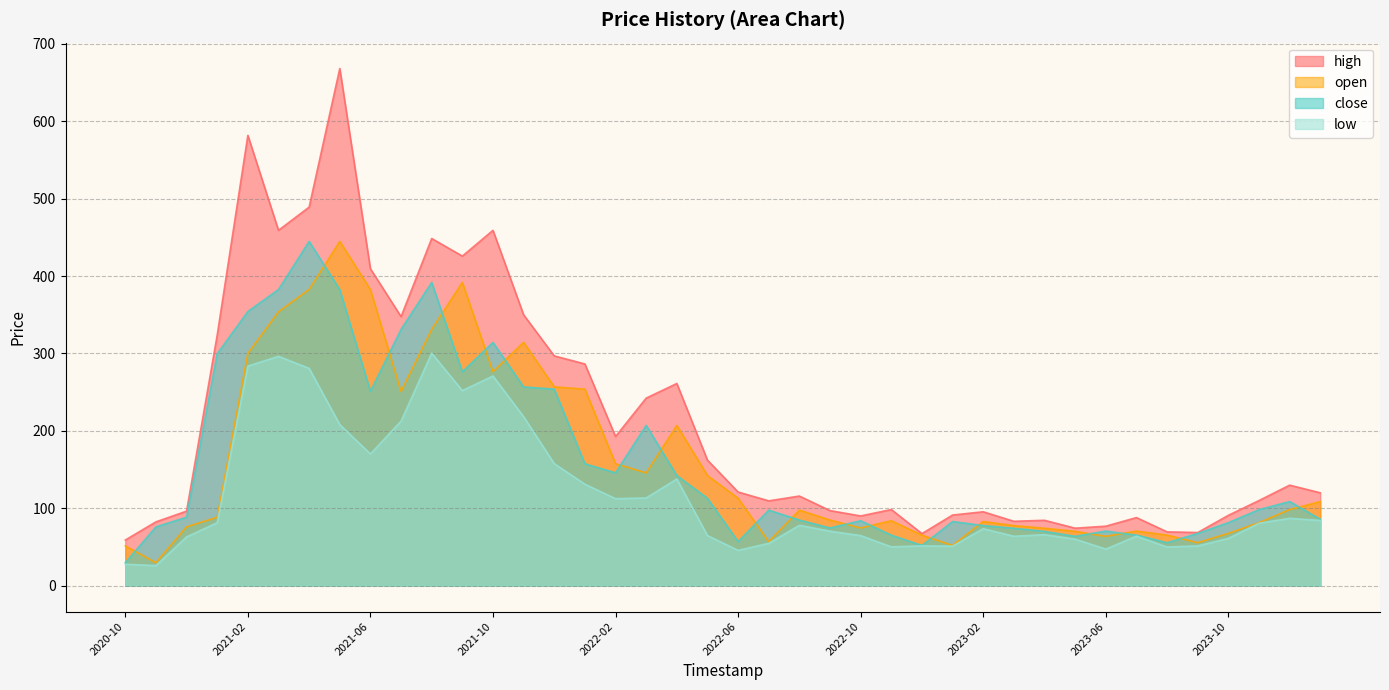

What is the sum of all close values?

6415.5